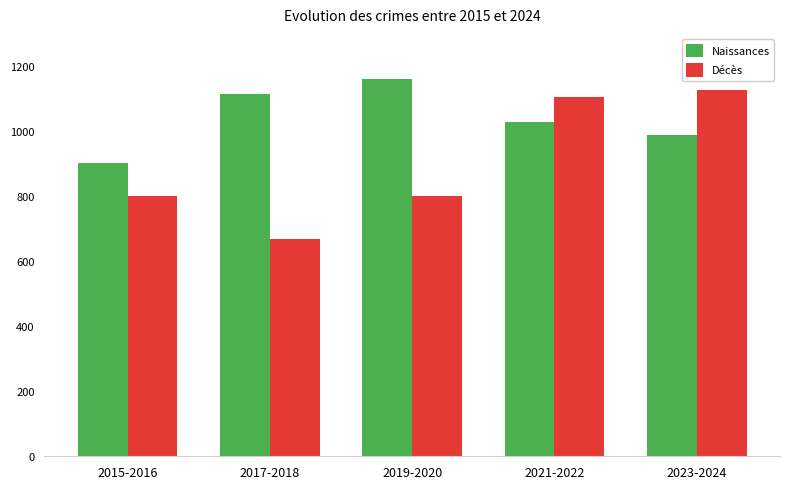

What is the total value across all series at 2019-2020?

1963